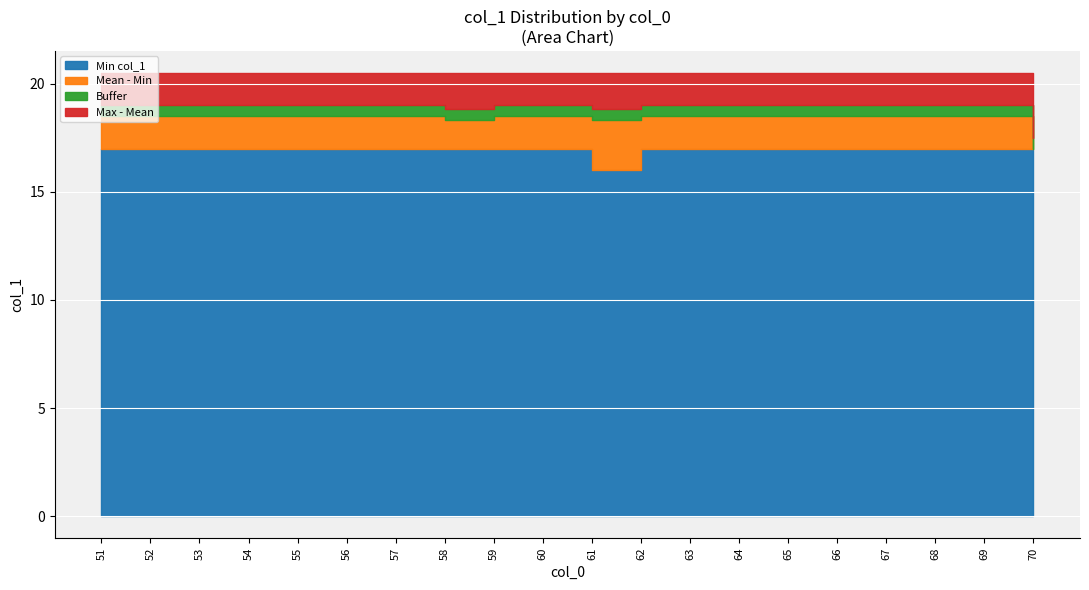

How many values are between 17 and 20?

39